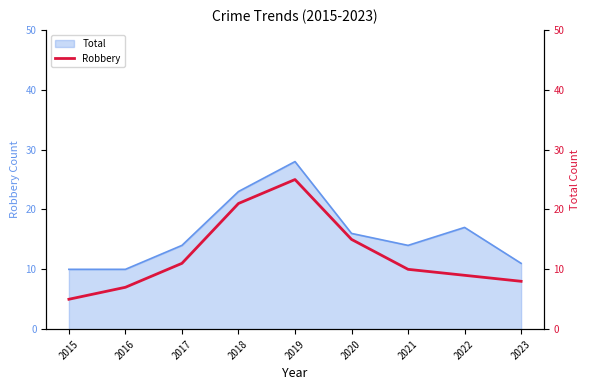

The chart shows a value of 5 at 2015. True or false?

True